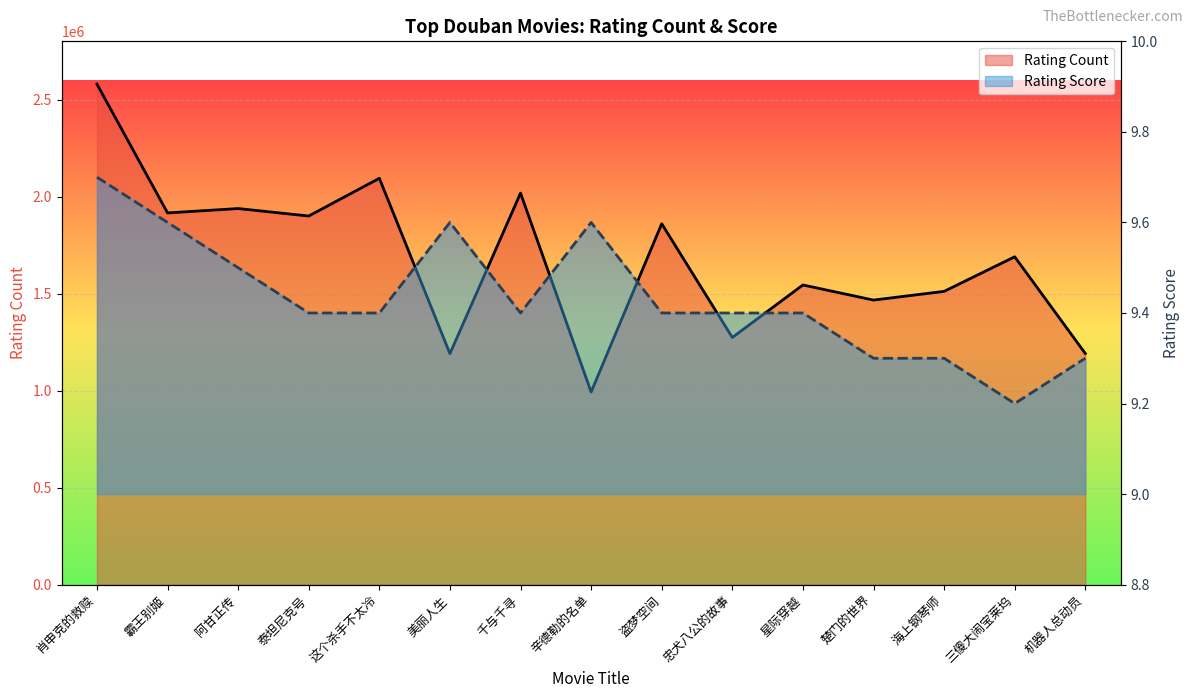

How many interior local peaks does the Rating Score series have?

2